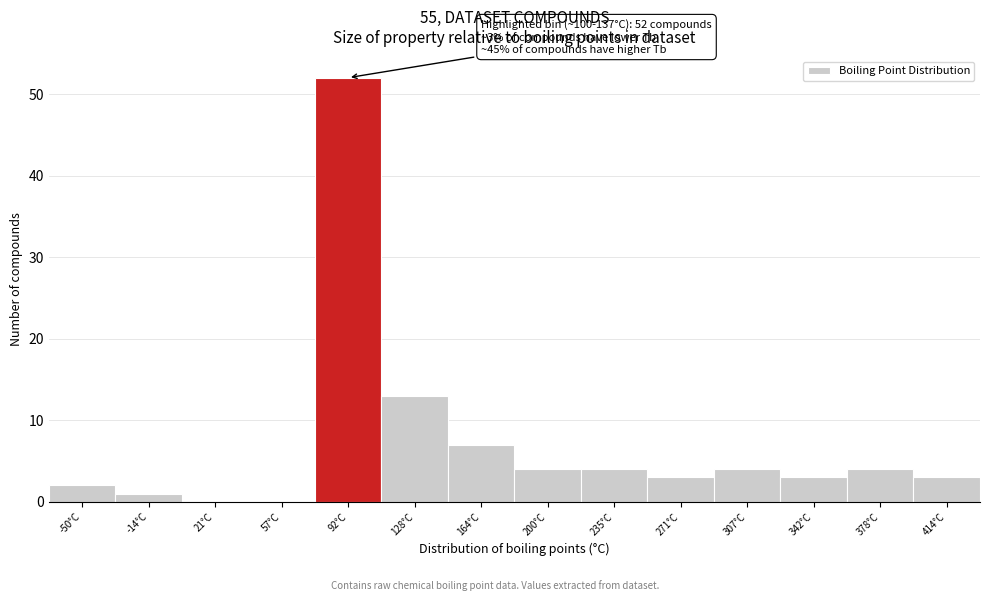

Reading right to left, transcribe all the data shown in this chart.

414°C=3	378°C=4	342°C=3	307°C=4	271°C=3	235°C=4	200°C=4	164°C=7	128°C=13	92°C=52	57°C=0	21°C=0	-14°C=1	-50°C=2